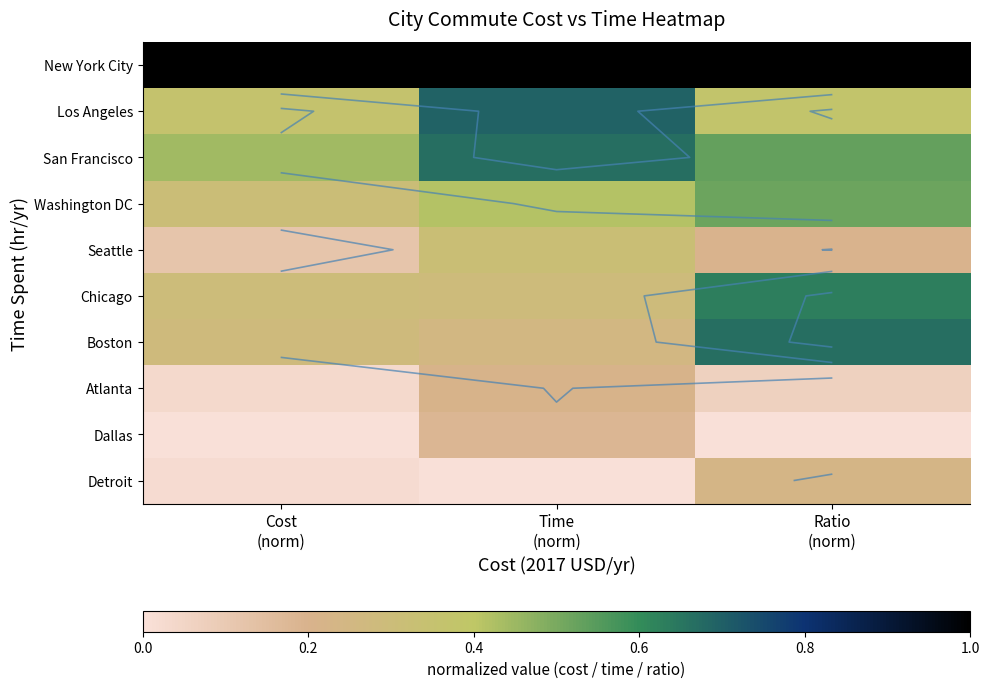

What is the difference between the highest and lowest values at Cost
(norm)?

1.0